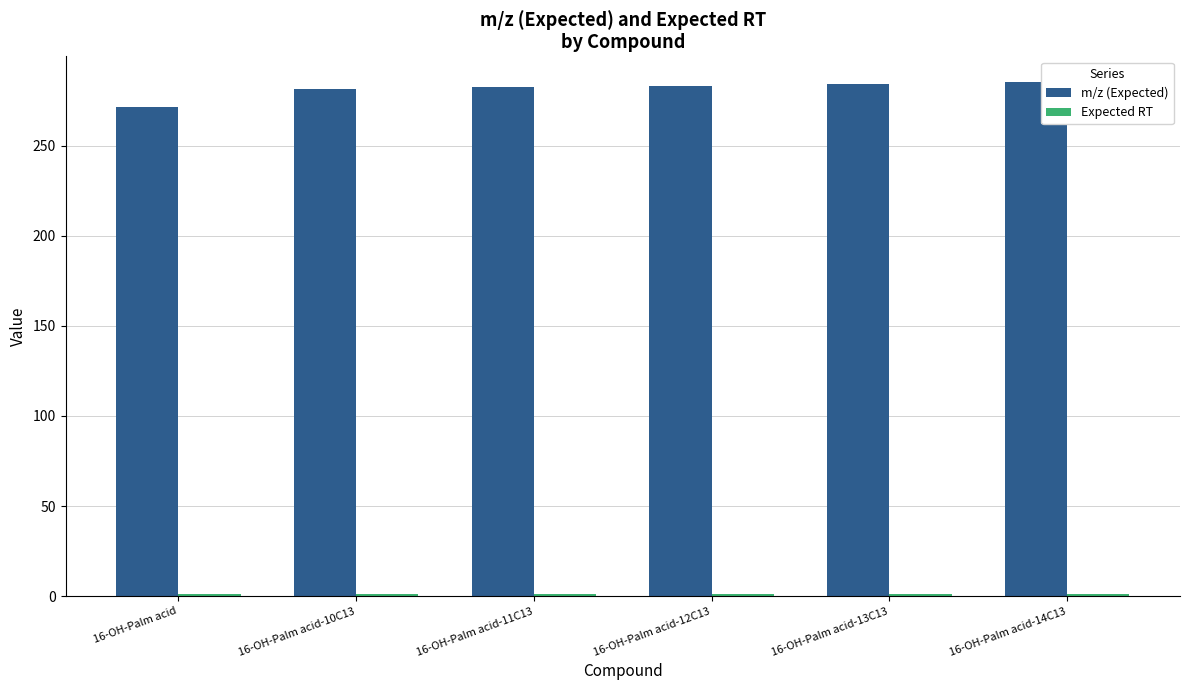

Which series has the largest total across all categories?

m/z (Expected)